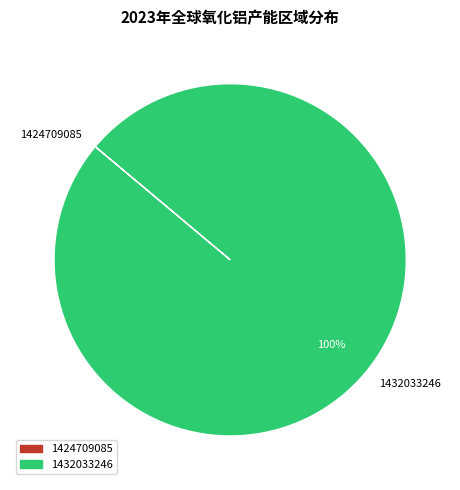

To the nearest percent, what is the difference between the largest and smallest slice percentages?

100%